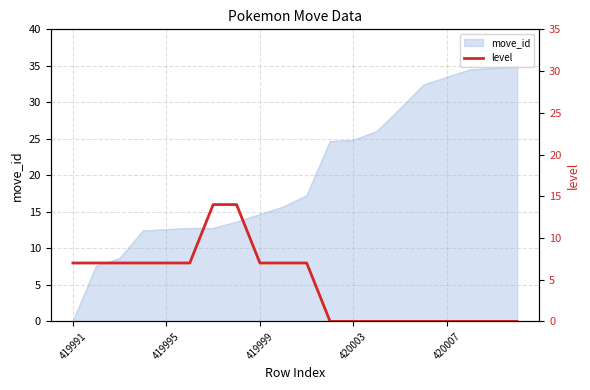

How many values are below 7?

9